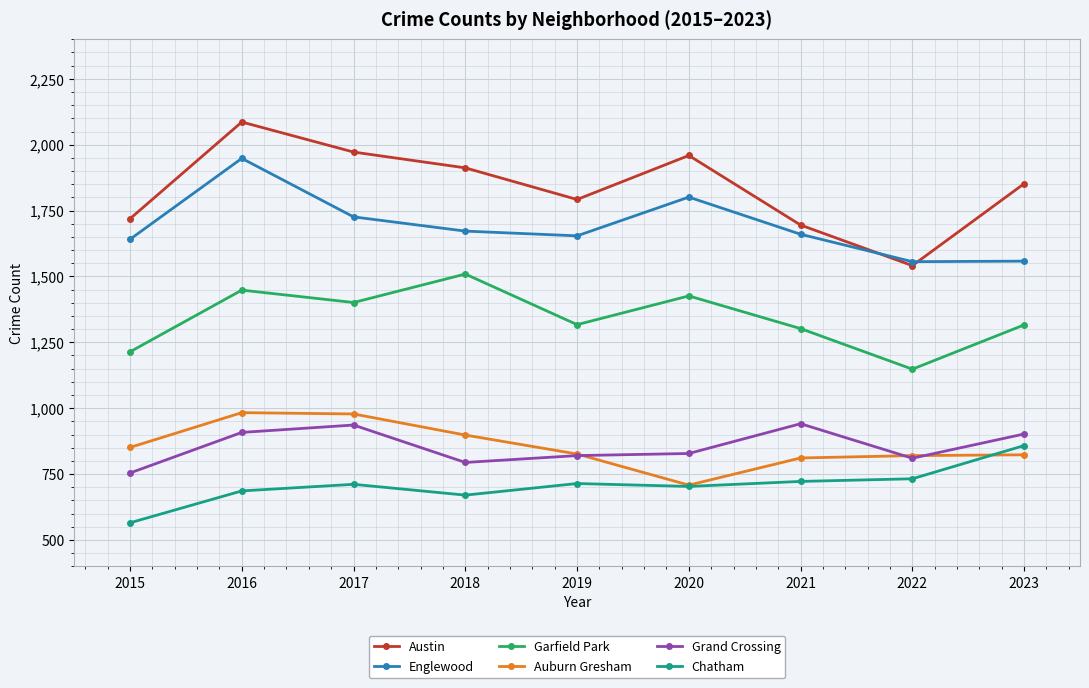

Which series has the widest spread of values?

Austin